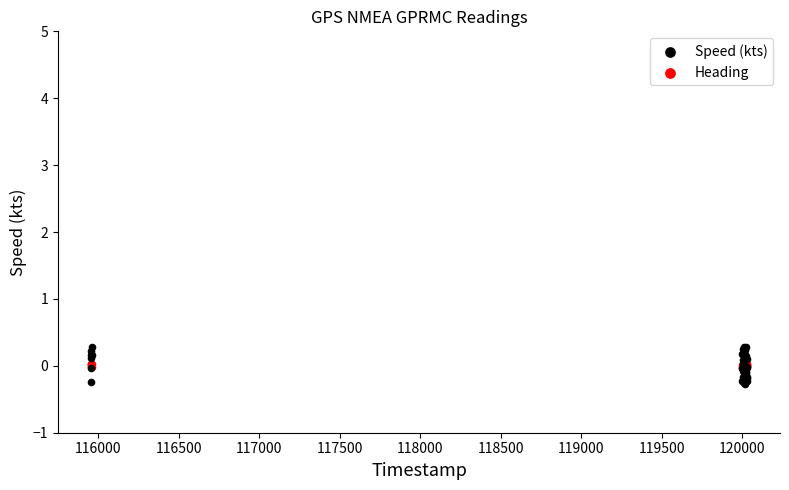

Which series has the widest spread of Y values?

Speed (kts)